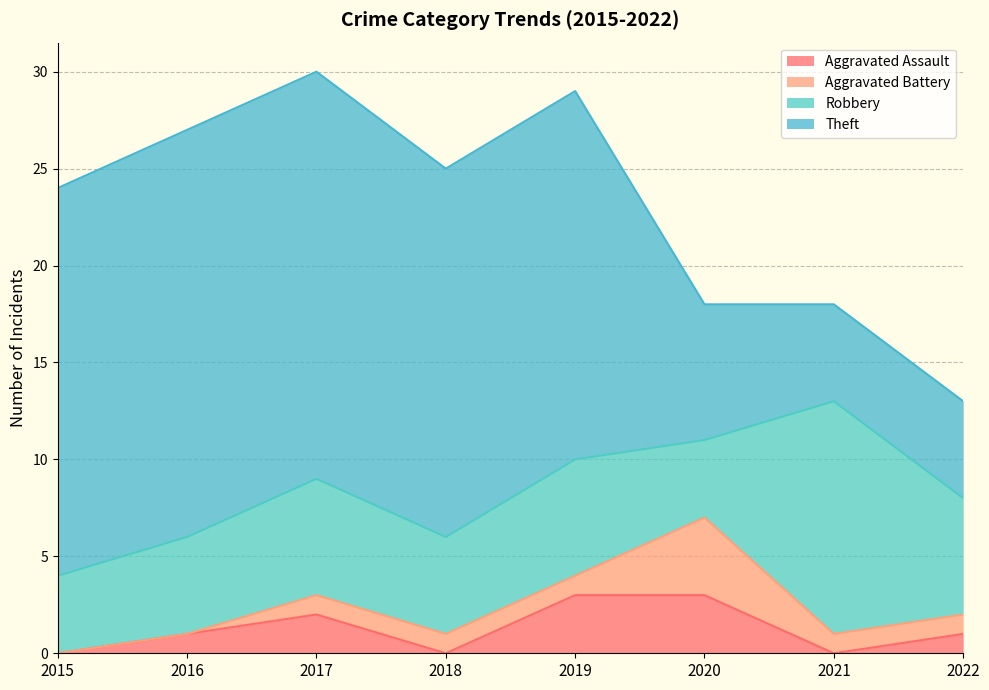

Does the chart have visible grid lines?

Yes